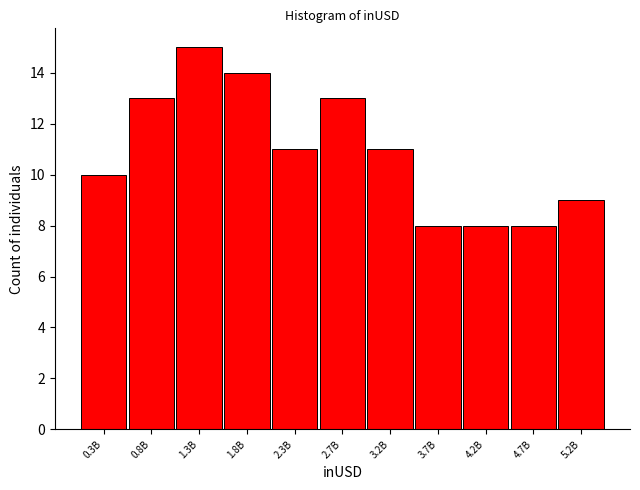

Reading left to right, what are all the values shown in this chart?

10	13	15	14	11	13	11	8	8	8	9